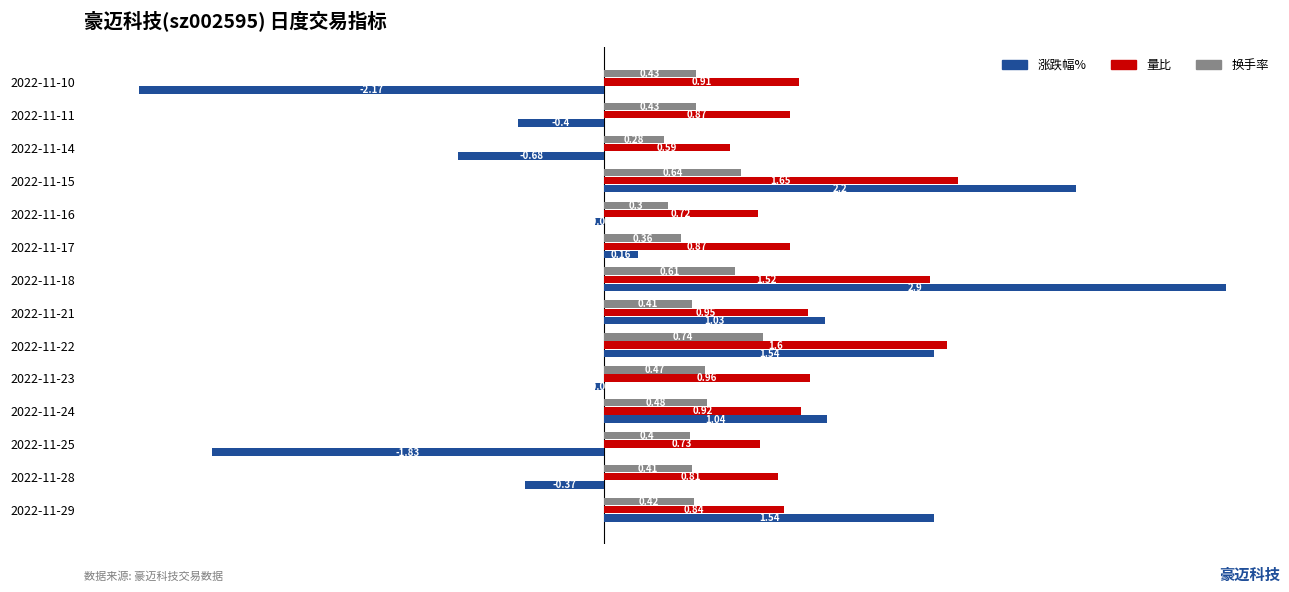

At 2022-11-29, list the series in order from smallest to largest.

换手率, 量比, 涨跌幅%